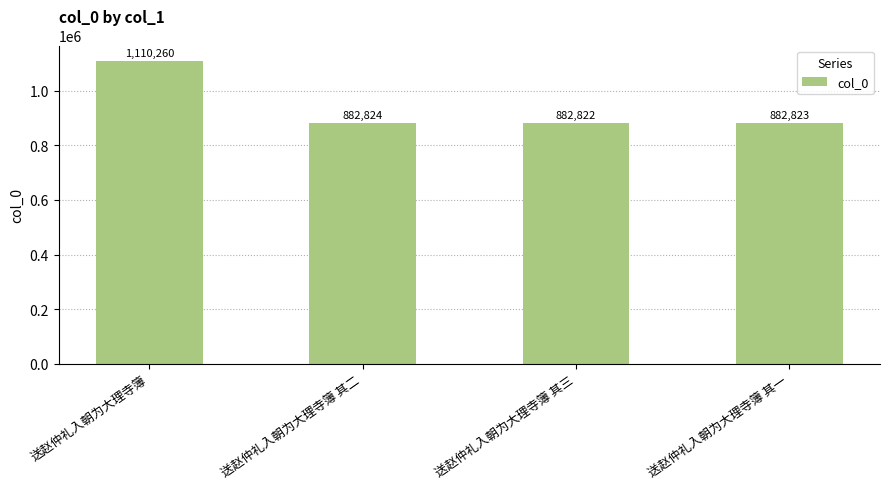

Reading right to left, extract all data points from this chart.

送赵仲礼入朝为大理寺簿 其一=882823	送赵仲礼入朝为大理寺簿 其三=882822	送赵仲礼入朝为大理寺簿 其二=882824	送赵仲礼入朝为大理寺簿=1110260